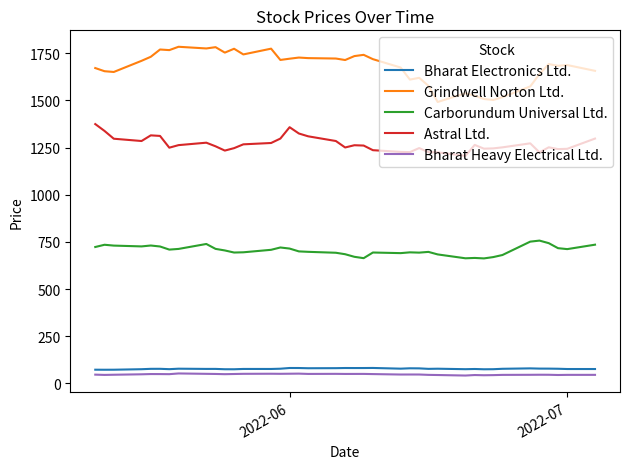

True or false: Bharat Heavy Electrical Ltd. and Astral Ltd. intersect in this chart.

False